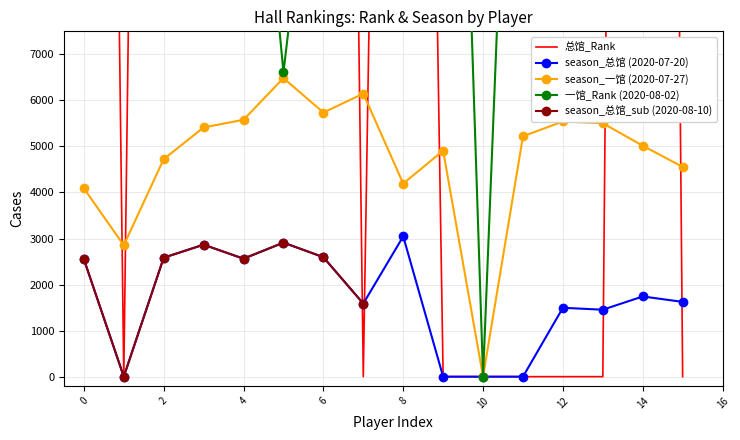

True or false: 一馆 and season_一馆 cross at least once.

False